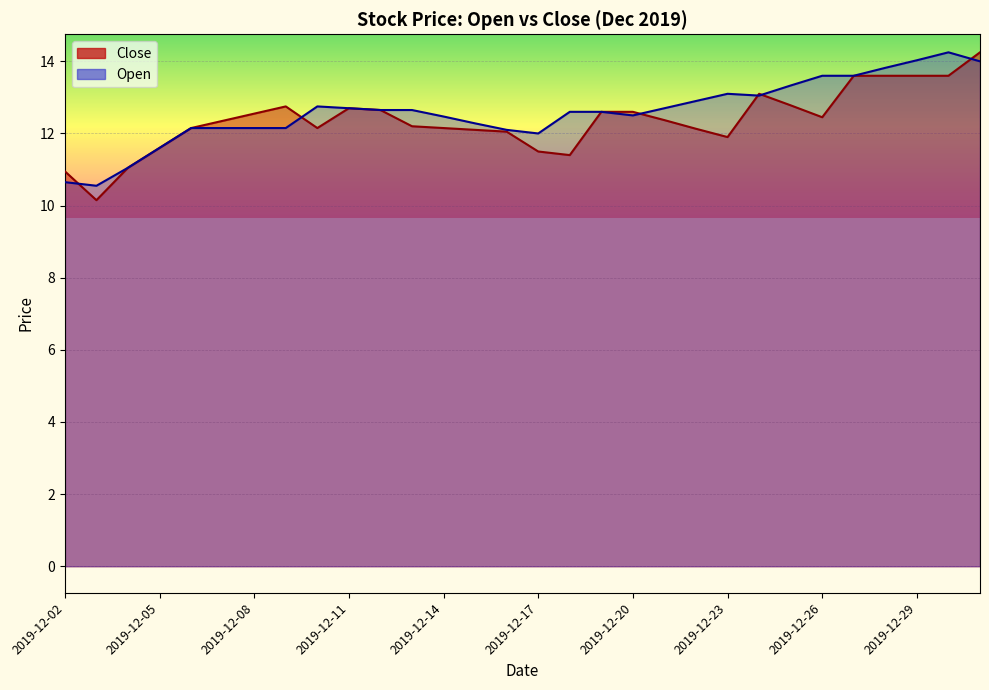

Which category has the lowest value across all series?

2019-12-03